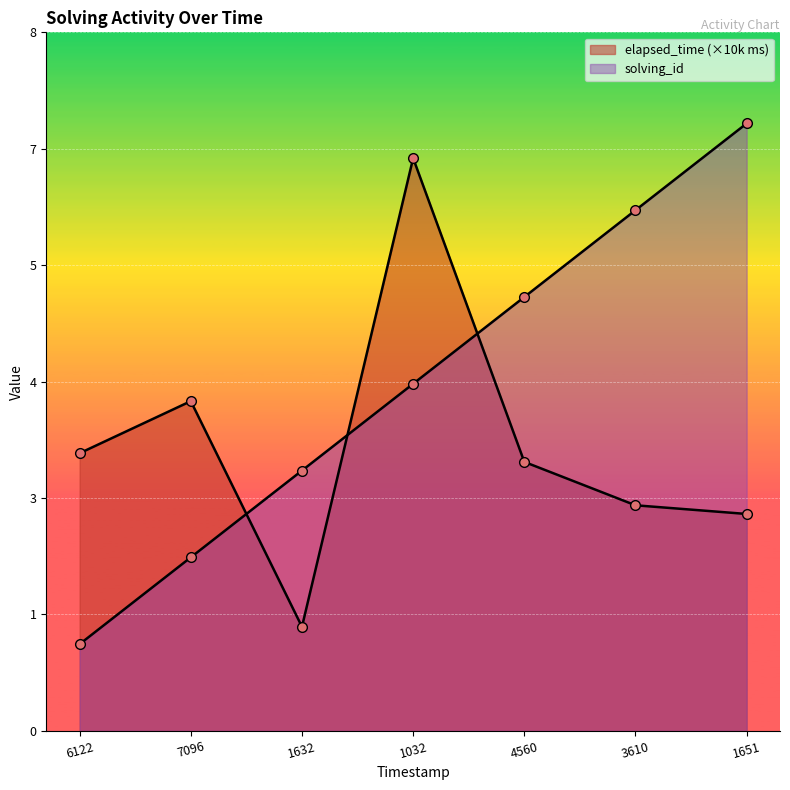

Reading left to right, extract all data points from this chart.

solving_id: 1.0	2.0	3.0	4.0	5.0	6.0	7.0
elapsed_time: 3.2	3.8	1.2	6.6	3.1	2.6	2.5